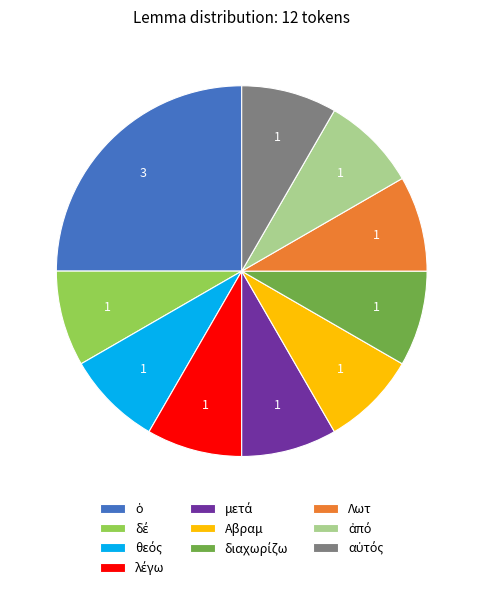

Is there any slice that represents more than half of the pie?

No